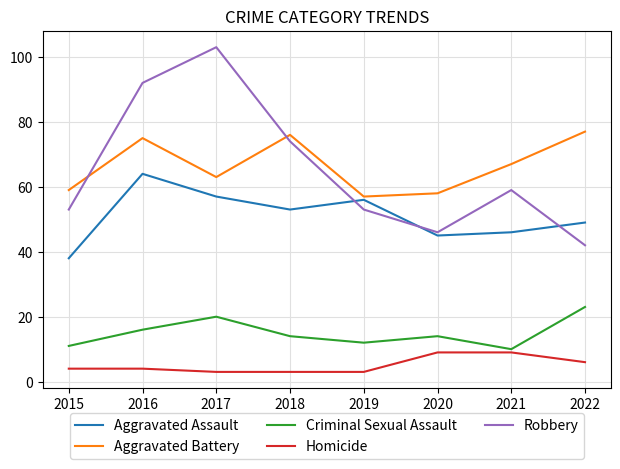

Count the number of categories in the chart.

8